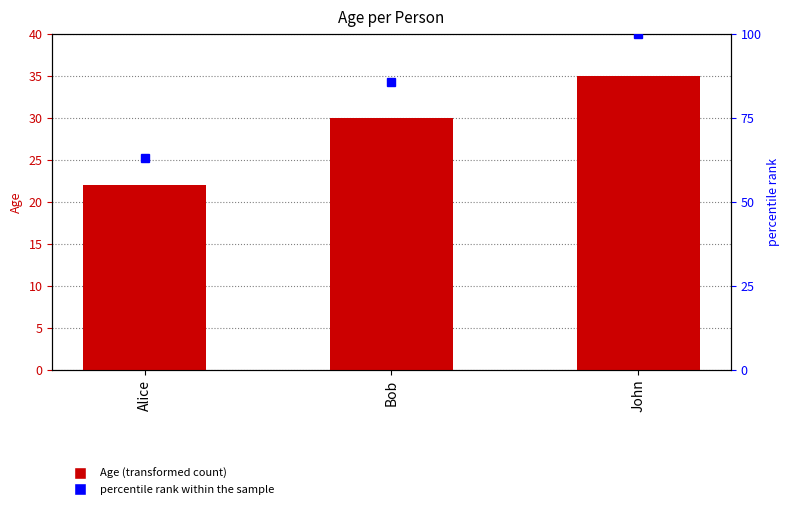

What is the maximum value shown in the chart?

35